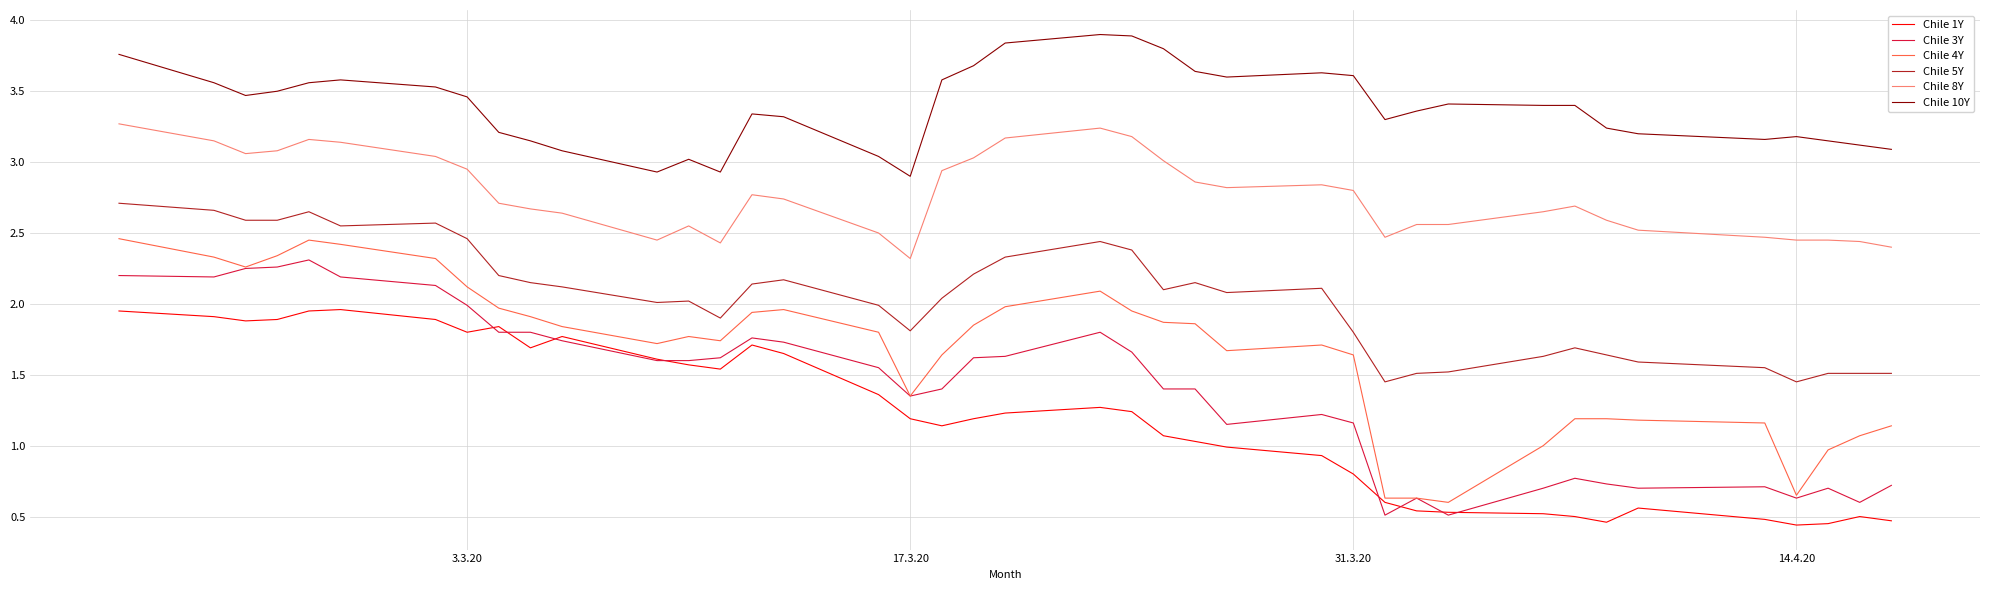

What is the maximum value shown in the chart?

3.9